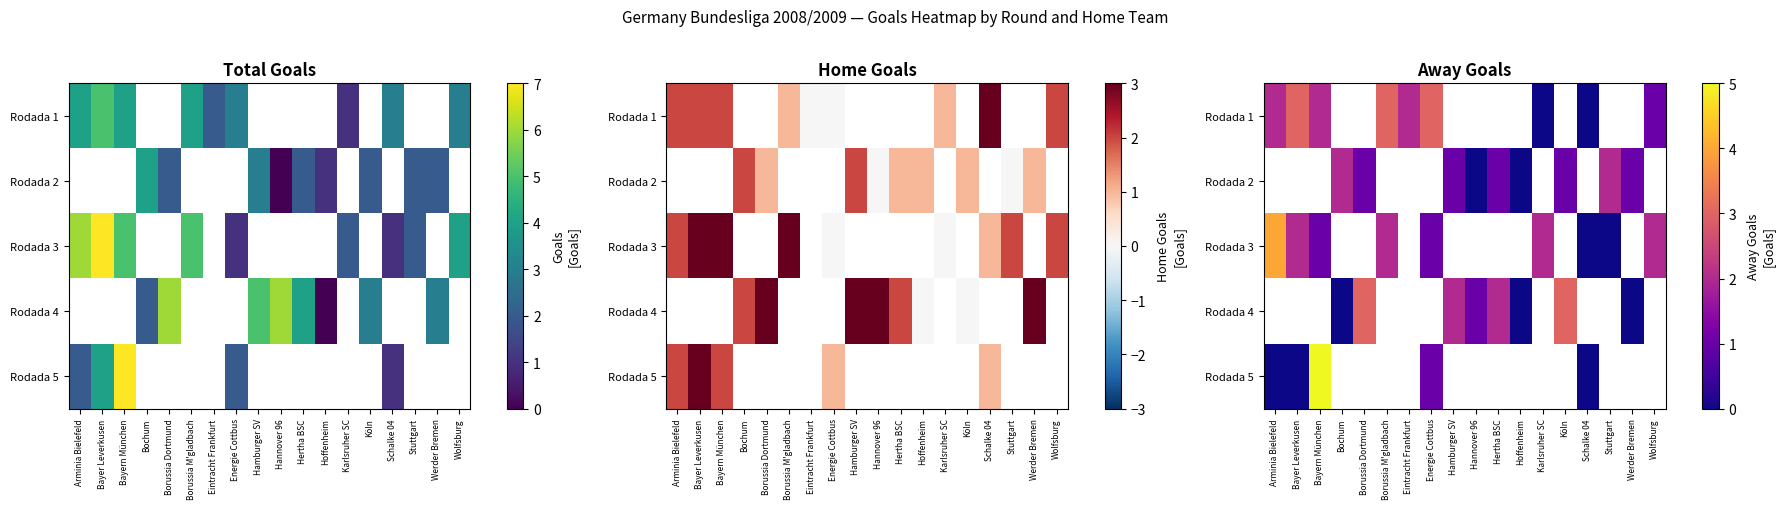

Is the value of row_1 at Hamburger SV greater than the value of row_0 at Bayern München?

No